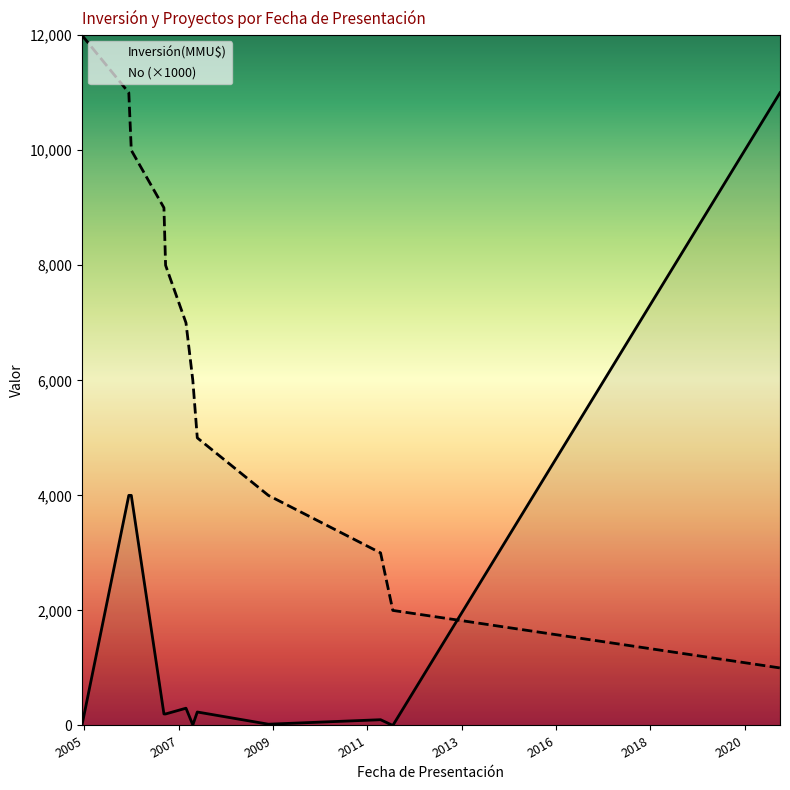

What is the greatest value displayed?

12000